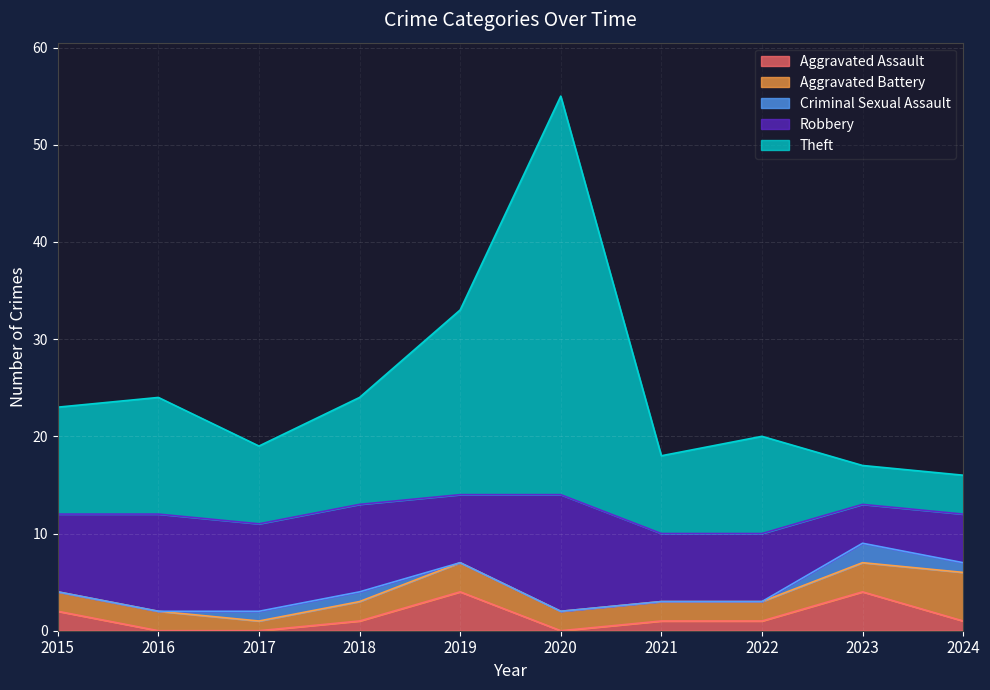

Reading right to left, transcribe all the data shown in this chart.

Aggravated Assault: 2024=1	2023=4	2022=1	2021=1	2020=0	2019=4	2018=1	2017=0	2016=0	2015=2
Aggravated Battery: 2024=5	2023=3	2022=2	2021=2	2020=2	2019=3	2018=2	2017=1	2016=2	2015=2
Criminal Sexual Assault: 2024=1	2023=2	2022=0	2021=0	2020=0	2019=0	2018=1	2017=1	2016=0	2015=0
Robbery: 2024=5	2023=4	2022=7	2021=7	2020=12	2019=7	2018=9	2017=9	2016=10	2015=8
Theft: 2024=4	2023=4	2022=10	2021=8	2020=41	2019=19	2018=11	2017=8	2016=12	2015=11